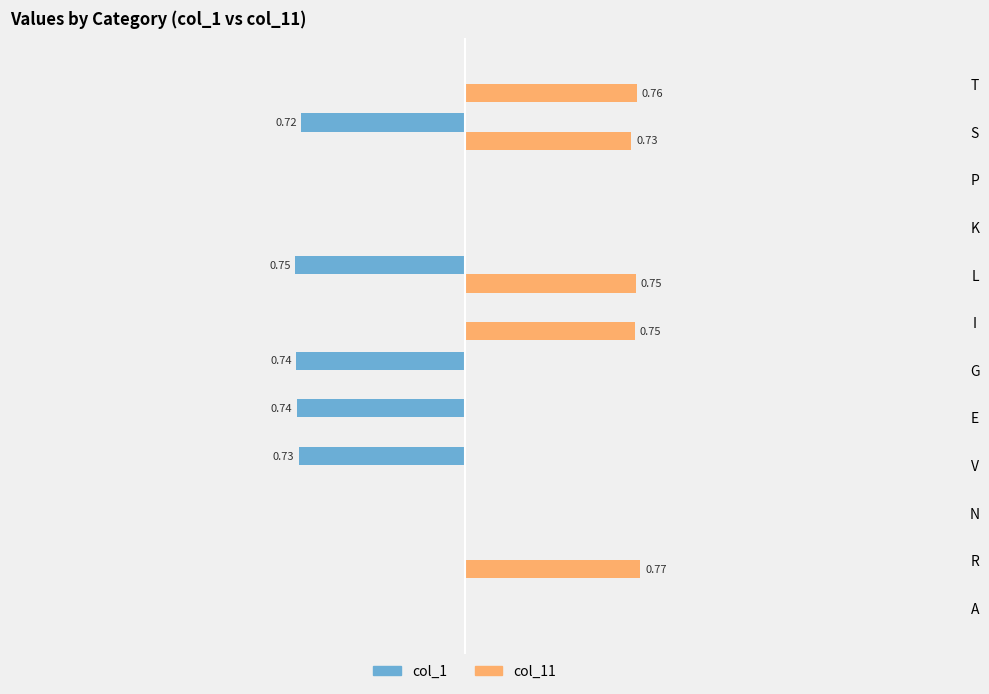

Reading left to right, what are all the values shown in this chart?

col_1: 0.0	0.0	0.0	-0.7	-0.7	-0.7	0.0	-0.7	0.0	0.0	-0.7	0.0
col_11: 0.0	0.8	0.0	0.0	0.0	0.0	0.7	0.8	0.0	0.0	0.7	0.8